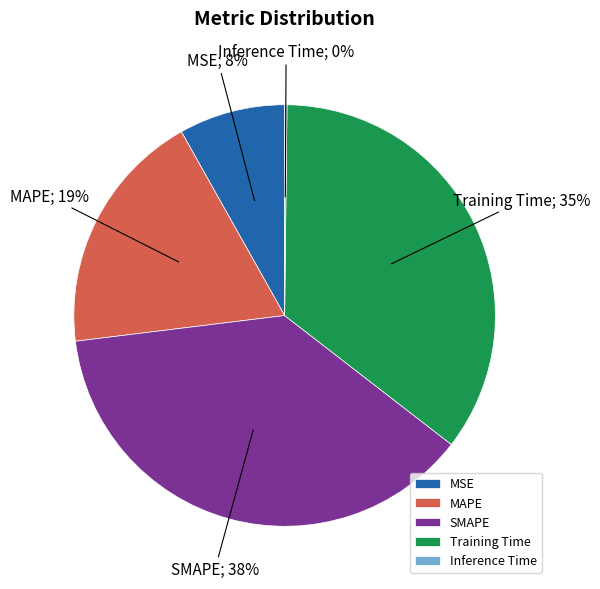

To the nearest percent, what percentage of the pie is Training Time?

35%